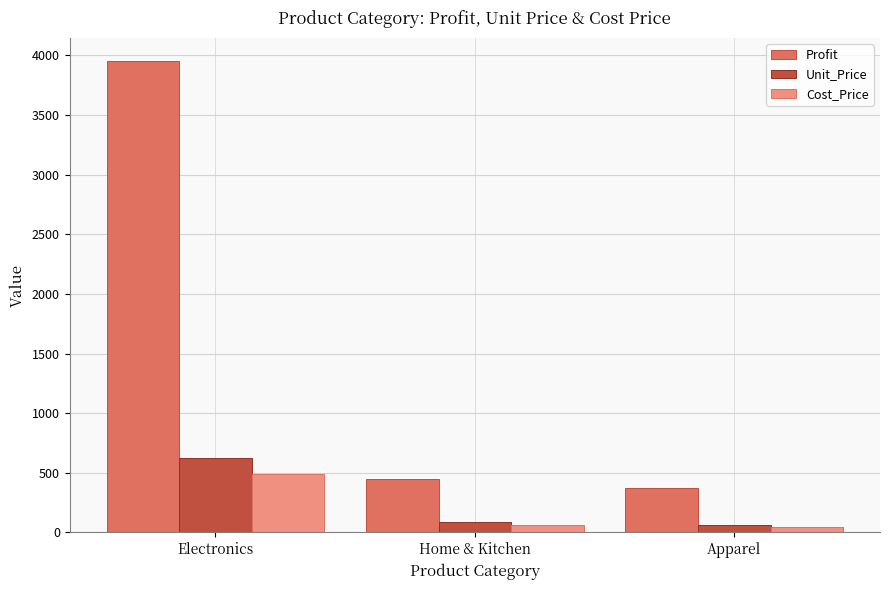

Which series has the widest spread of values?

Profit